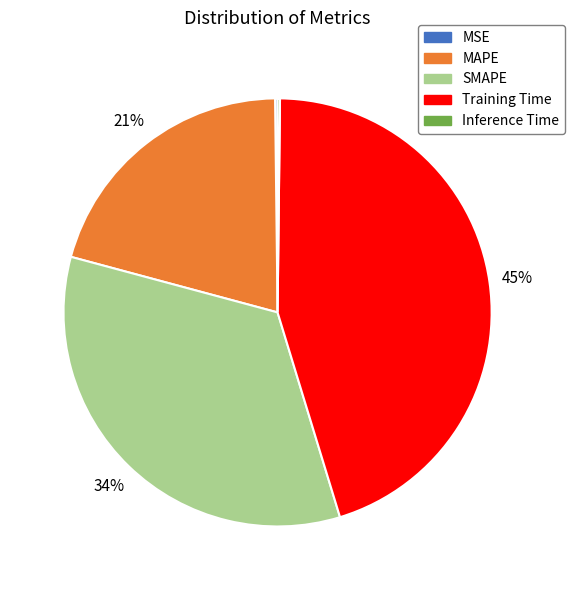

Does MAPE represent more than half of the total?

No